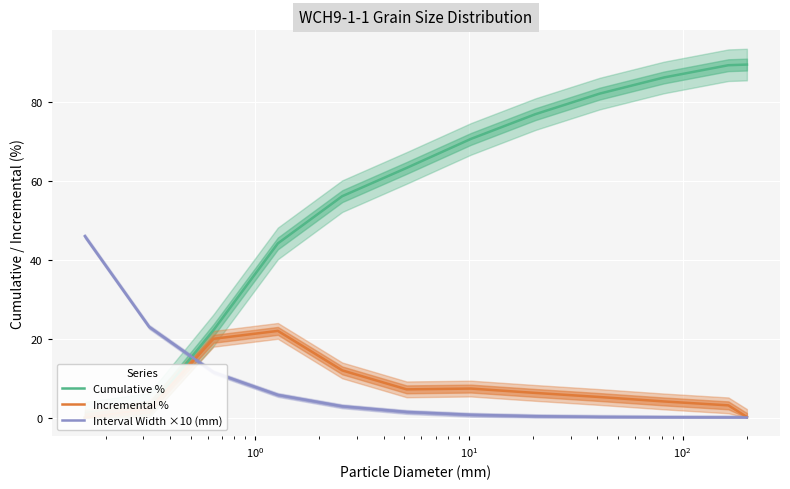

Rank the series by their maximum value, from highest to lowest.

Cumulative %, Interval Width ×10 (mm), Incremental %